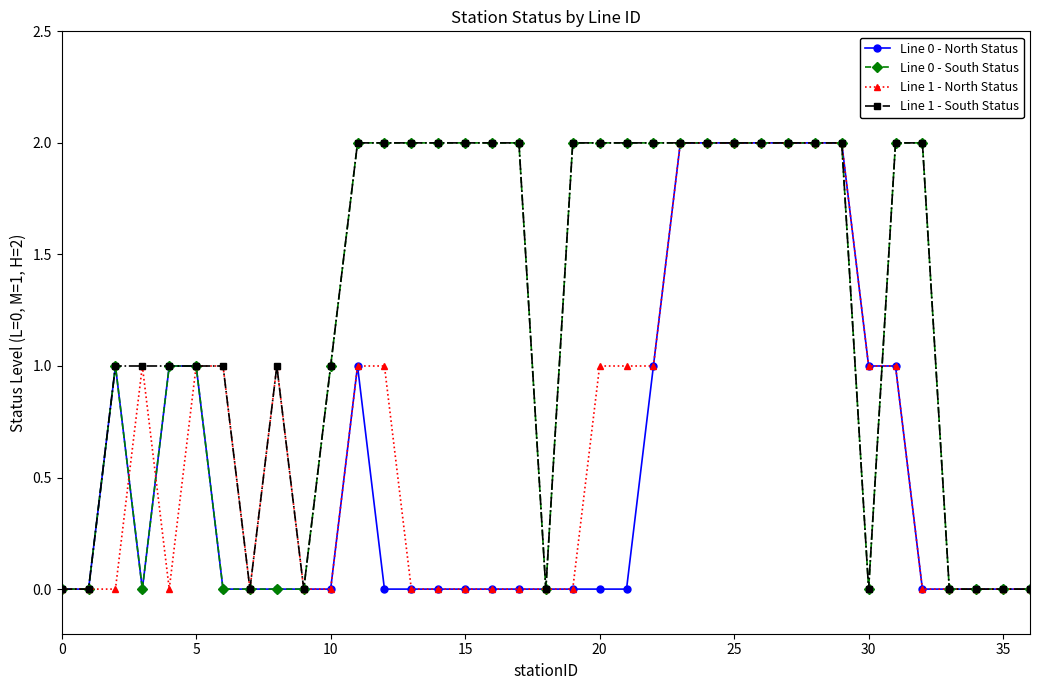

True or false: Line 0 - South Status has more than 0 interior local peaks.

True